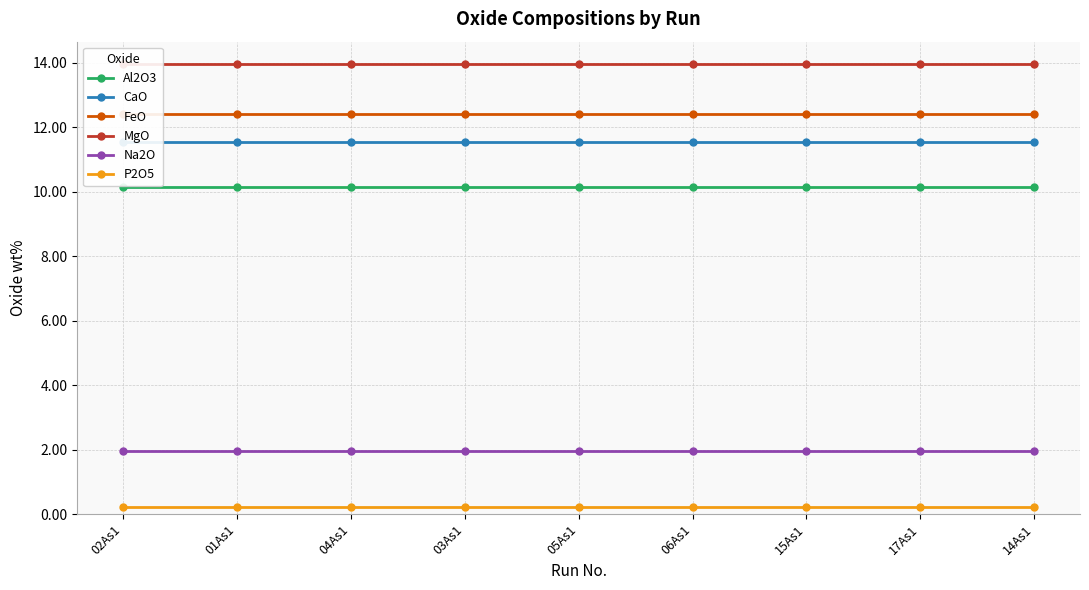

How many categories are shown in the chart?

9